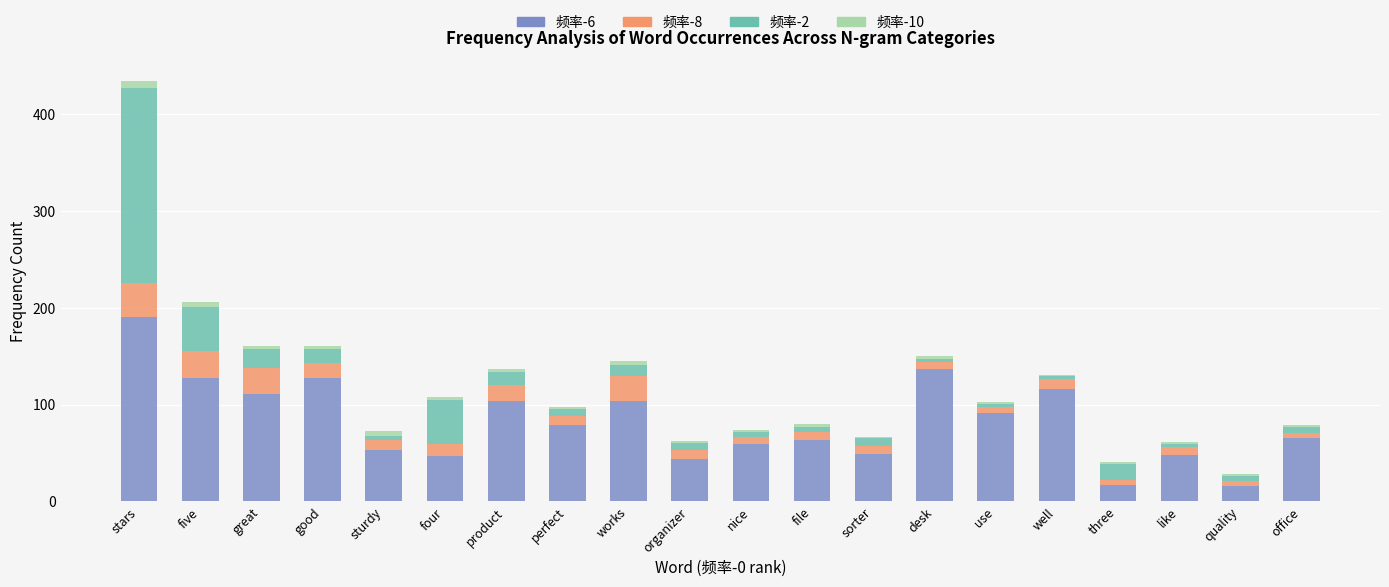

What is the difference between the second highest and second lowest values in the 频率-6 series?

120